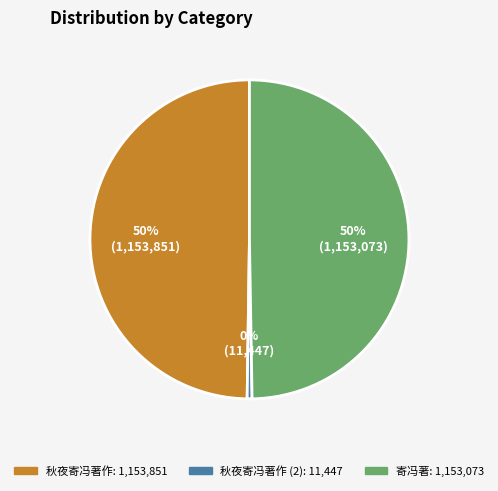

To the nearest percent, what is the average slice percentage?

33%